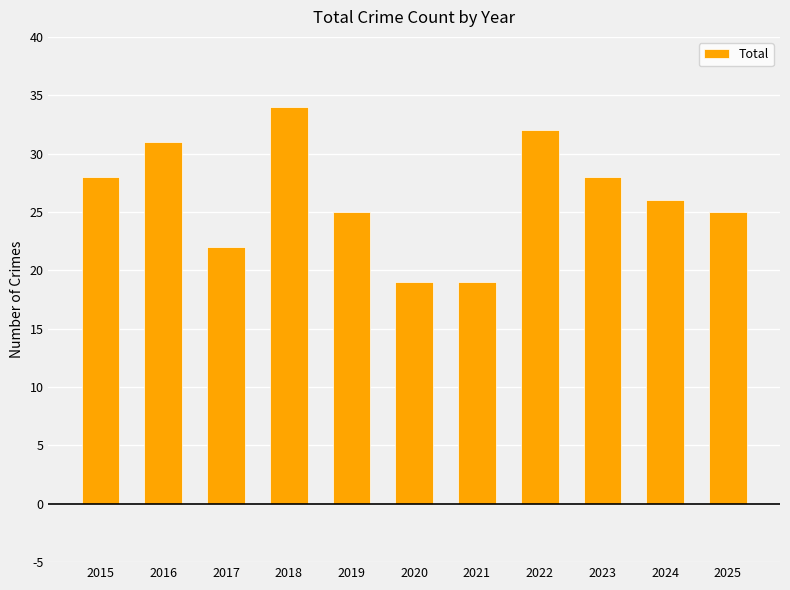

How many distinct data groups are displayed?

1